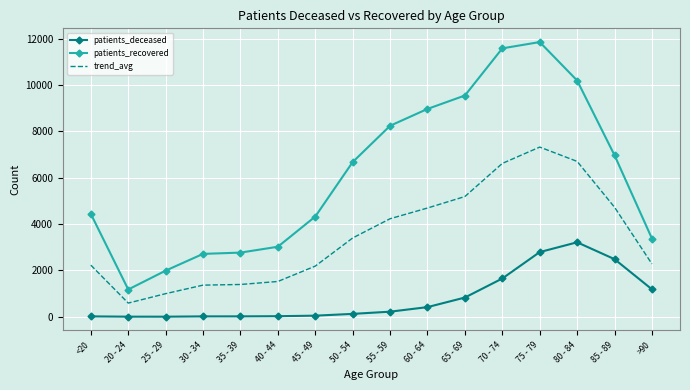

How many values in the patients_recovered series are below 6675?

8